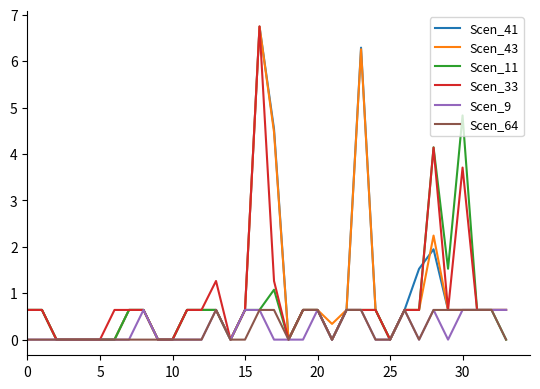

What is the maximum value shown in the chart?

6.8